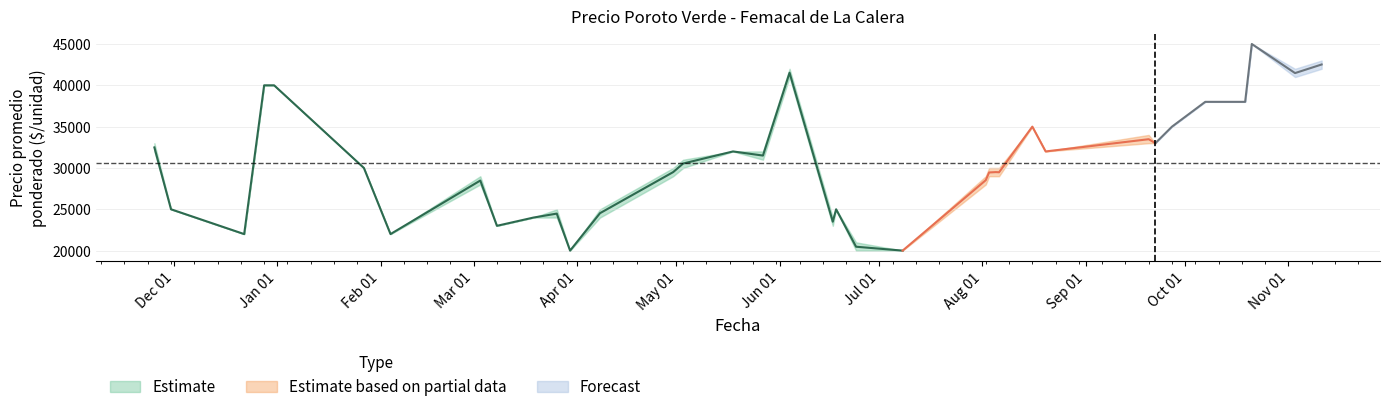

What is the difference between the Precio promedio ponderado values at 2021-08-16 and 2021-11-11?

7521